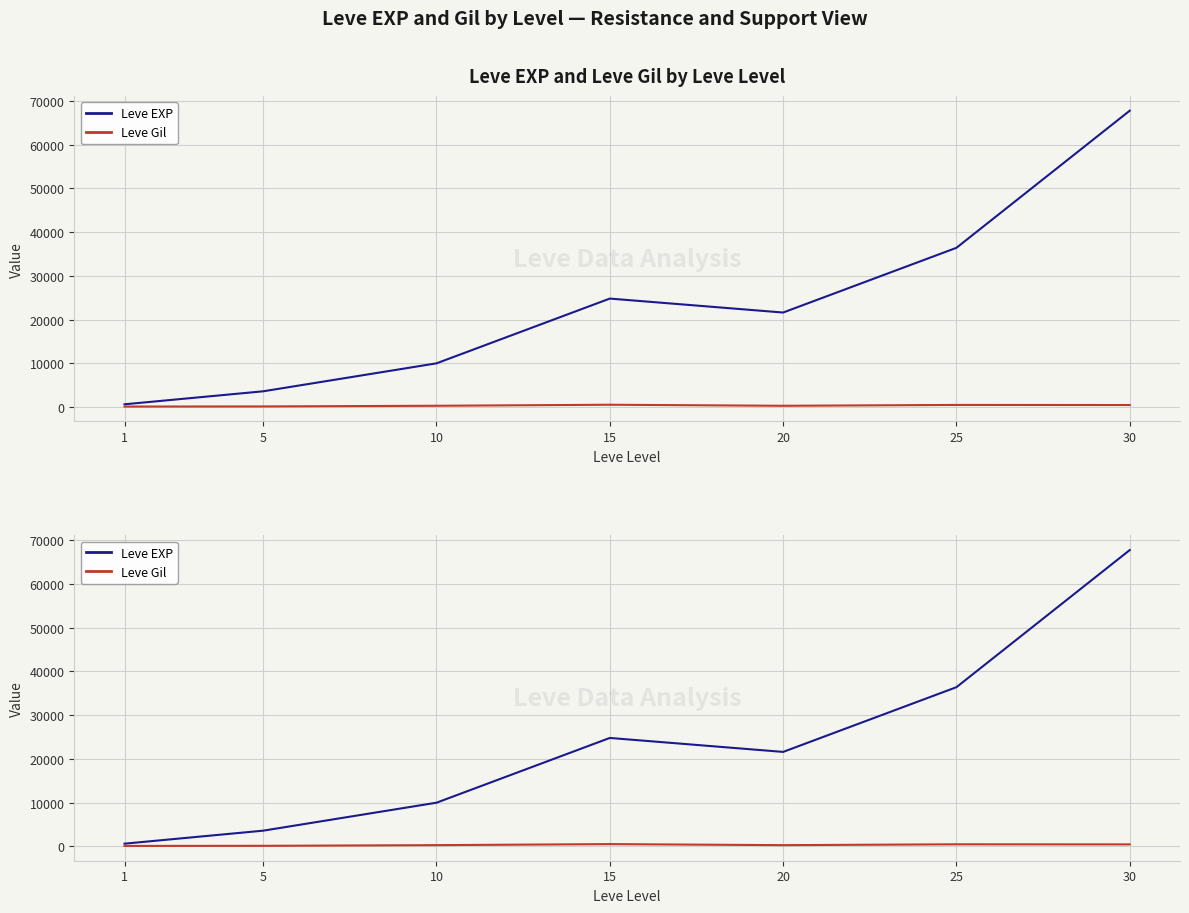

Is it true that Leve Gil equals 485 at 25?

True